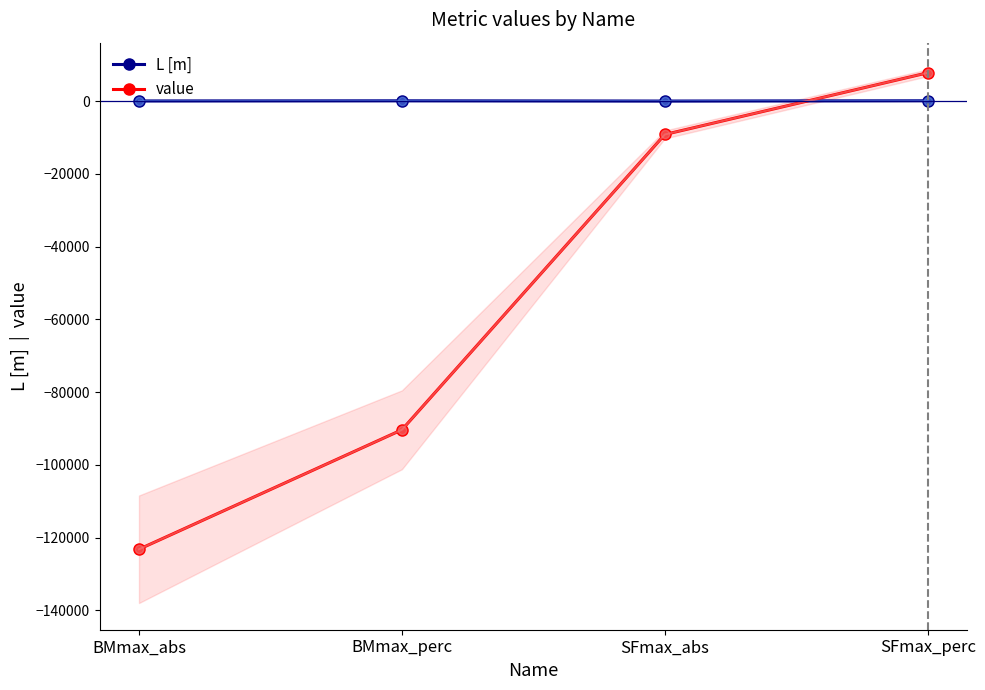

What is the highest value of the value series?

7807.4